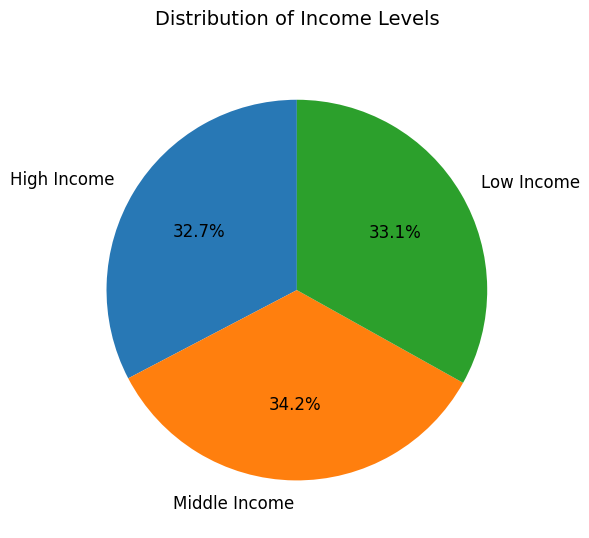

What is the largest slice in the pie chart?

Middle Income